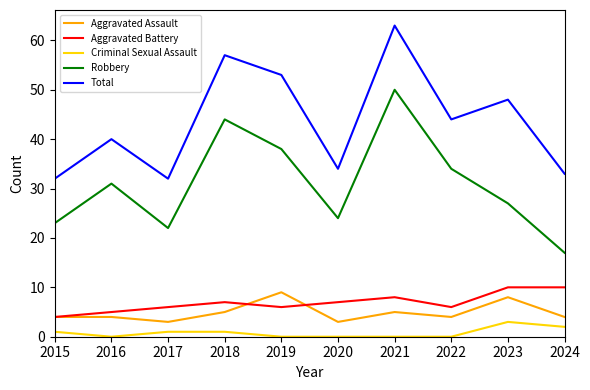

Which category has the highest value across all series?

2021